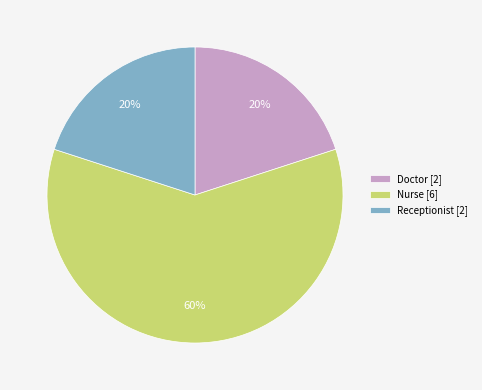

What percentage is the Nurse [6] slice, to the nearest percent?

60%